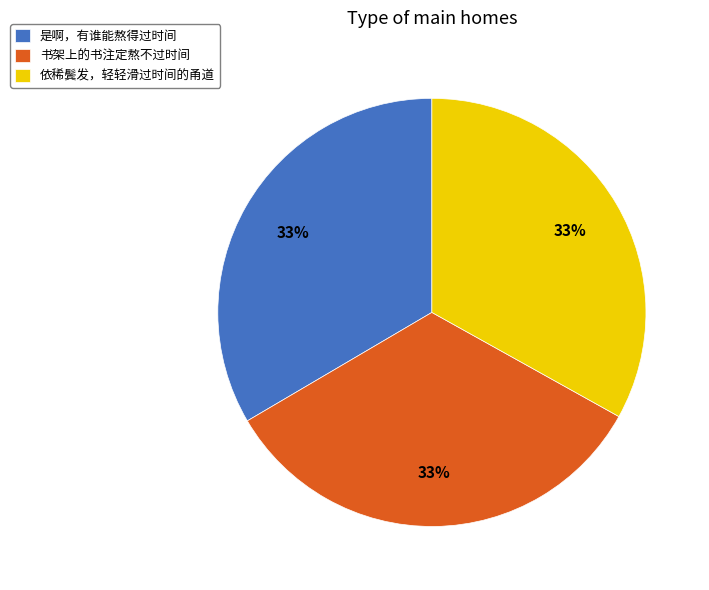

Does 是啊，有谁能熬得过时间 account for over 50% of the chart?

No